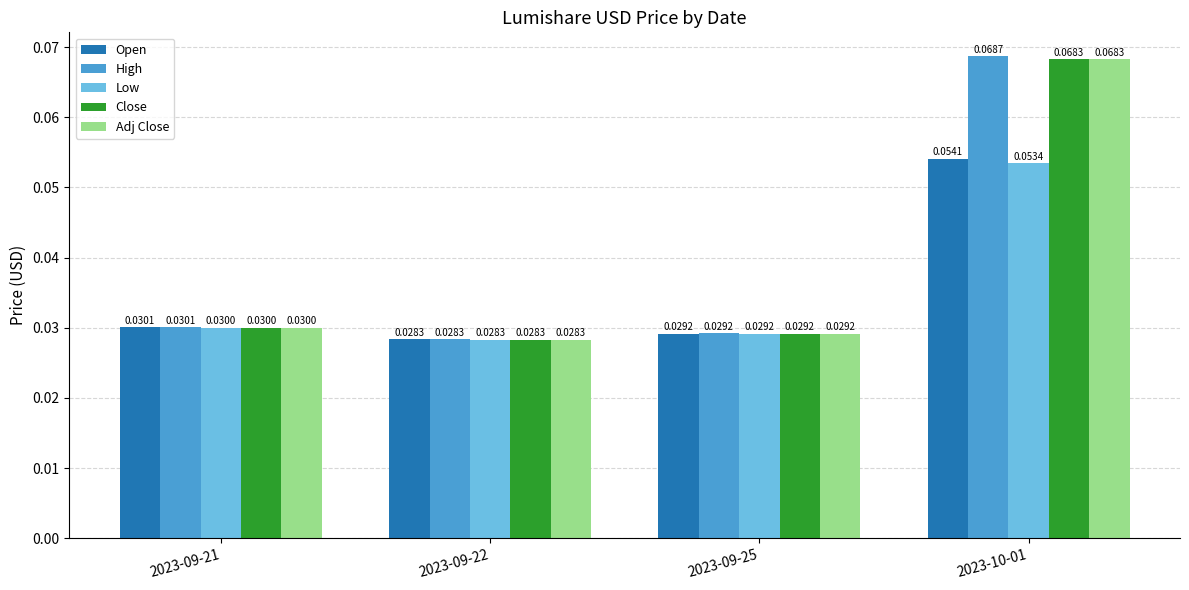

Rank the categories by Open value from highest to lowest.

2023-10-01, 2023-09-21, 2023-09-25, 2023-09-22